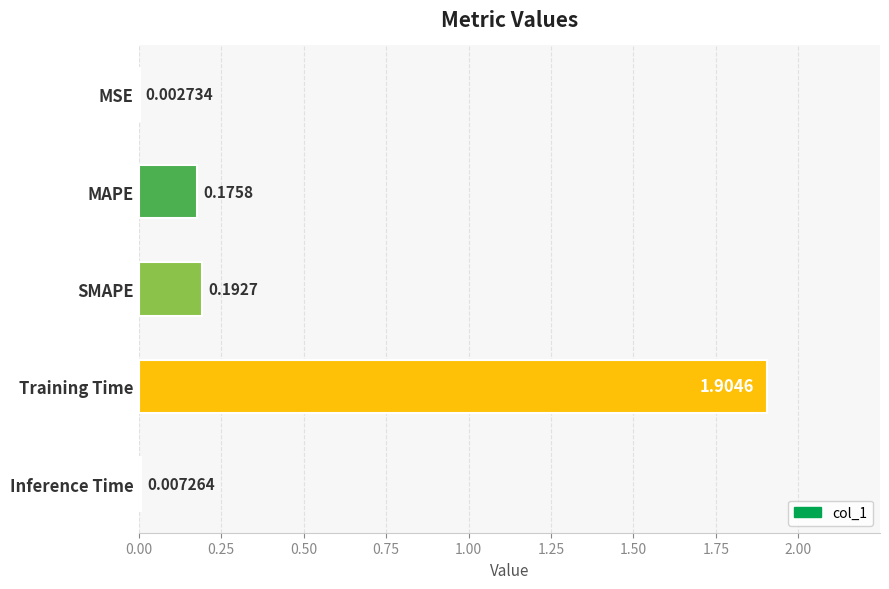

What is the sum of all values?

2.3